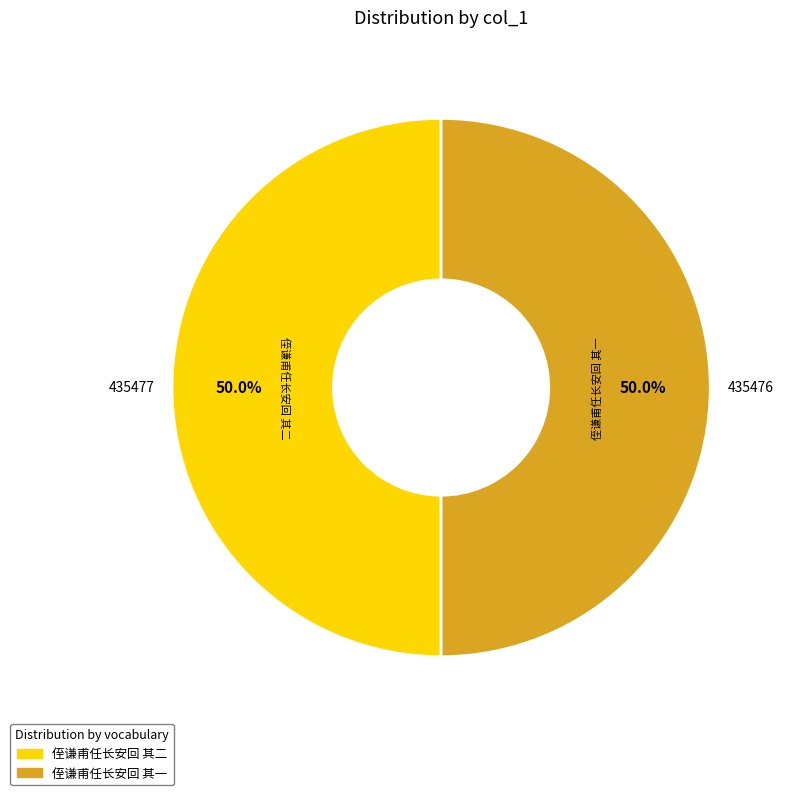

The 侄谦甫任长安回 其二 slice represents 56% of the pie. True or false?

False